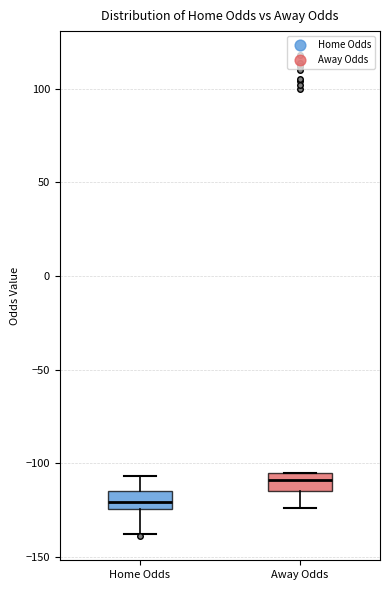

Reading left to right, transcribe this box plot: for each box, give where its median line is, the range the box spans, and where its two whiskers end, as read against the y-axis. The values are not printed on the chart, so give them approximately, as read against the axis.

Home Odds: median -120, box -125 to -115, whiskers -140 to -105
Away Odds: median -110, box -115 to -105, whiskers -125 to -105